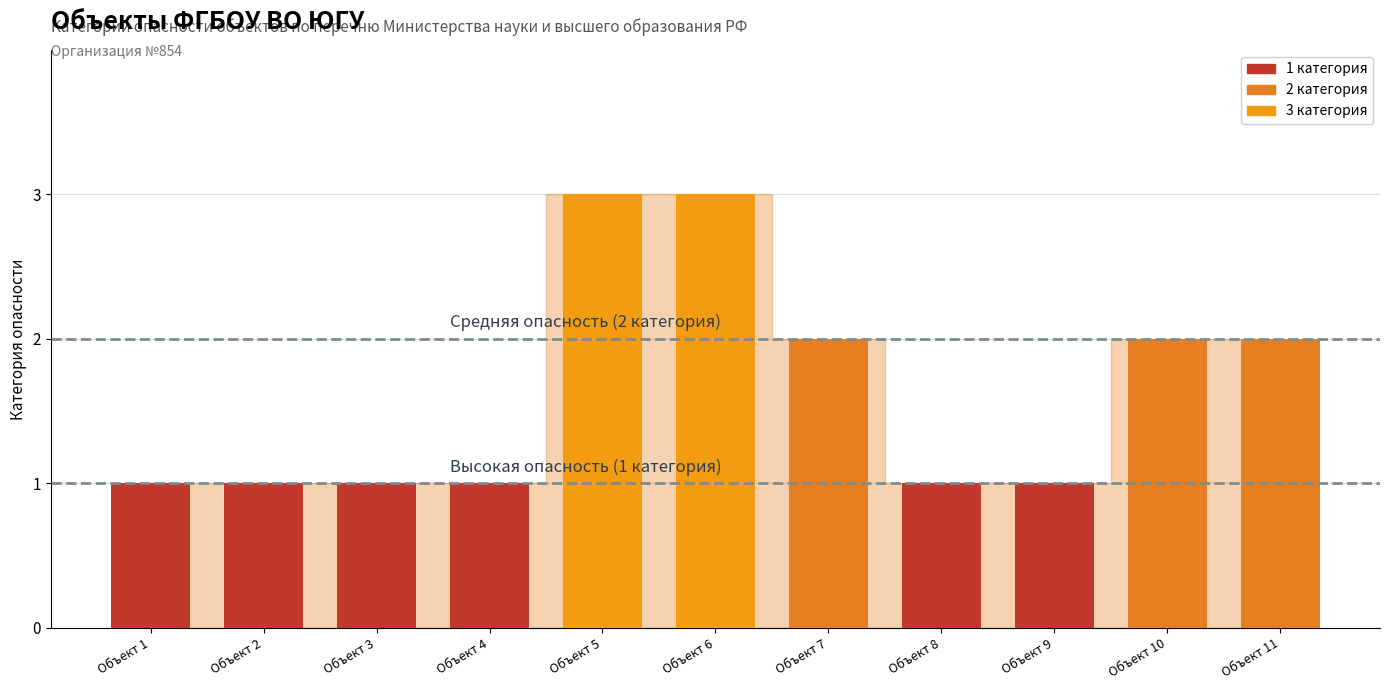

What is the value of the 8th bar from the left?

1